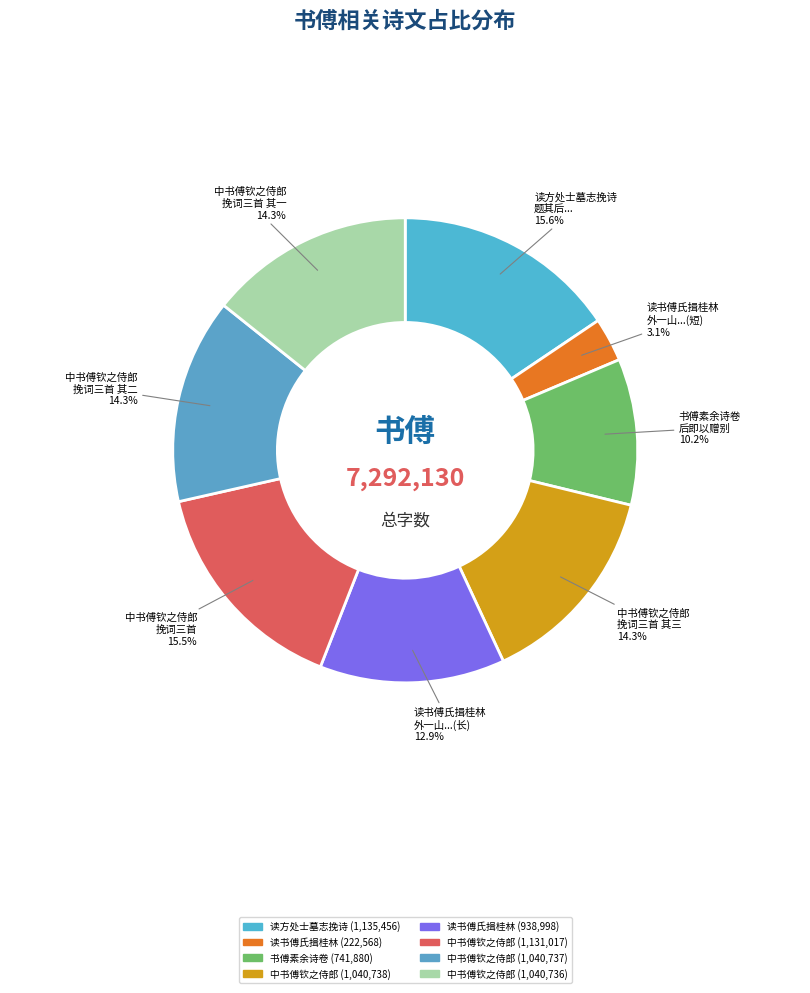

How many slices are in this pie chart?

8